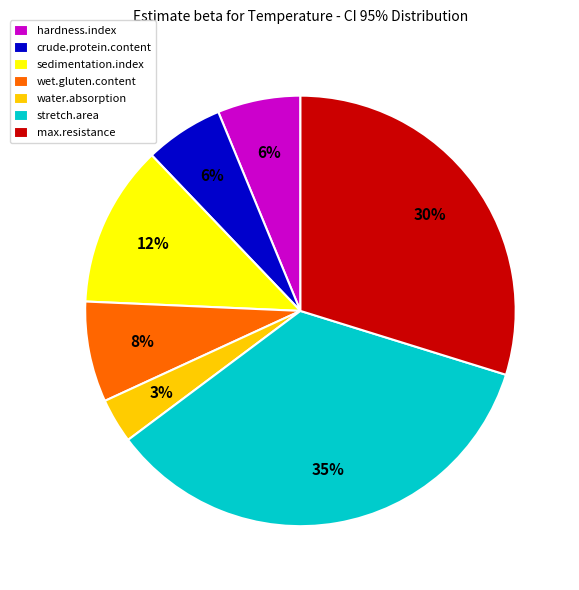

Do crude.protein.content and hardness.index together represent more than half of the pie?

No